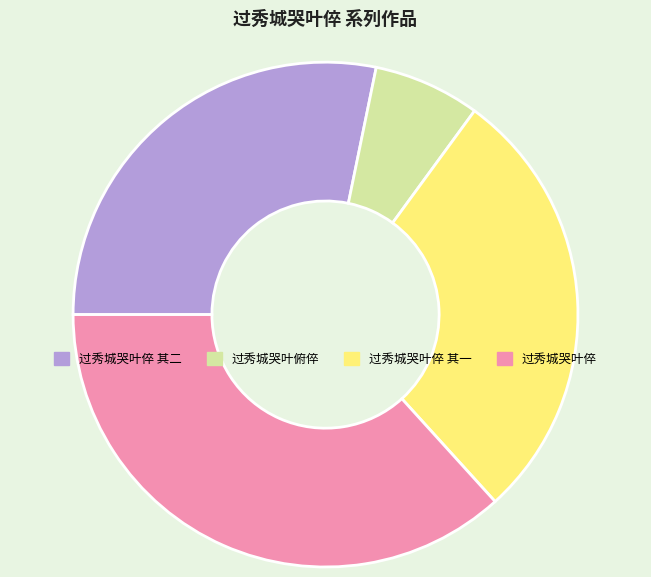

What is the smallest slice in the pie chart?

过秀城哭叶俯倅